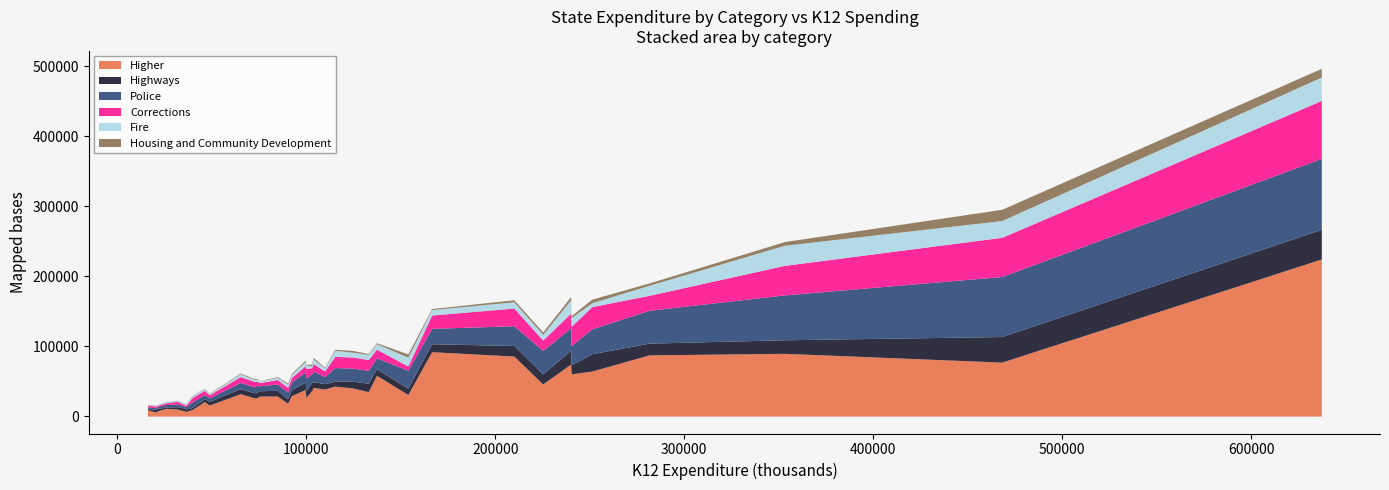

True or false: Corrections and Police intersect in this chart.

True